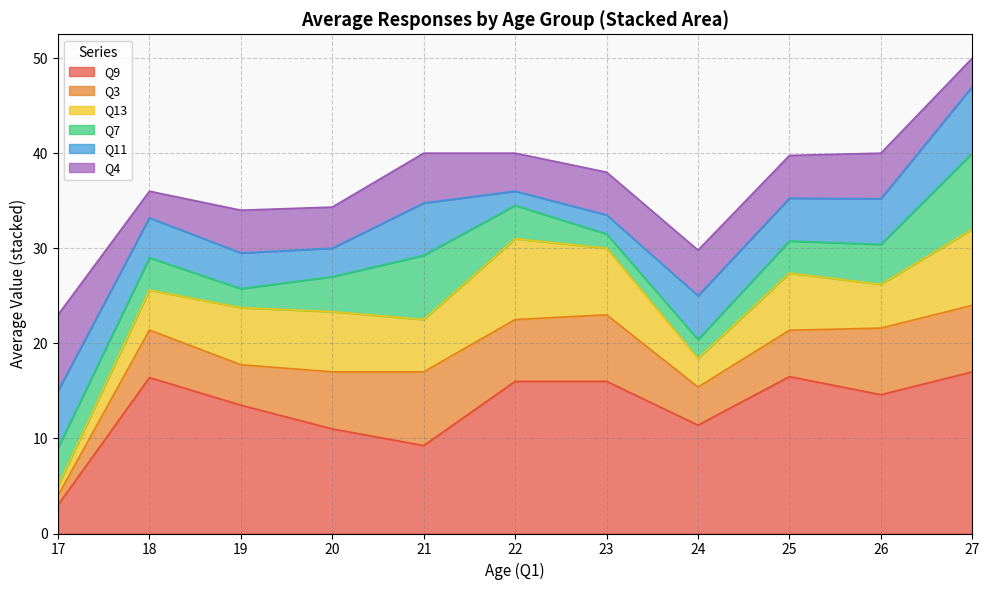

What are all the series names shown in the legend?

Q9, Q3, Q13, Q7, Q11, Q4